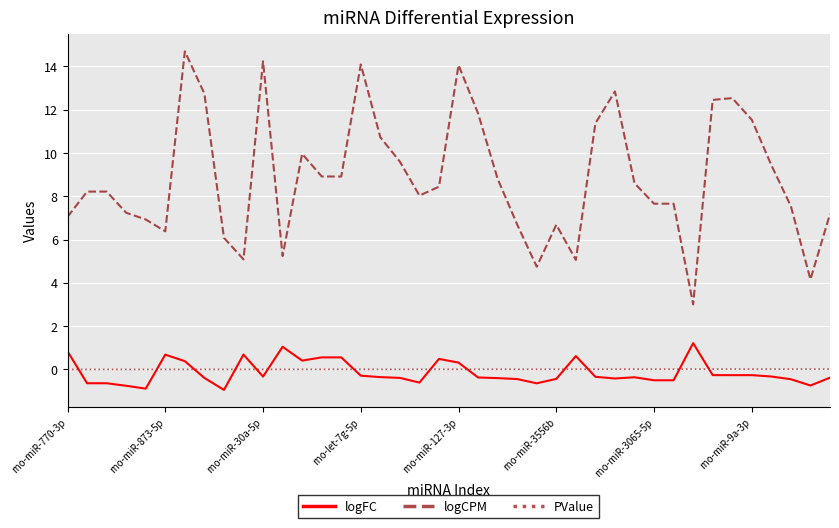

Which series has the largest total across all categories?

logCPM